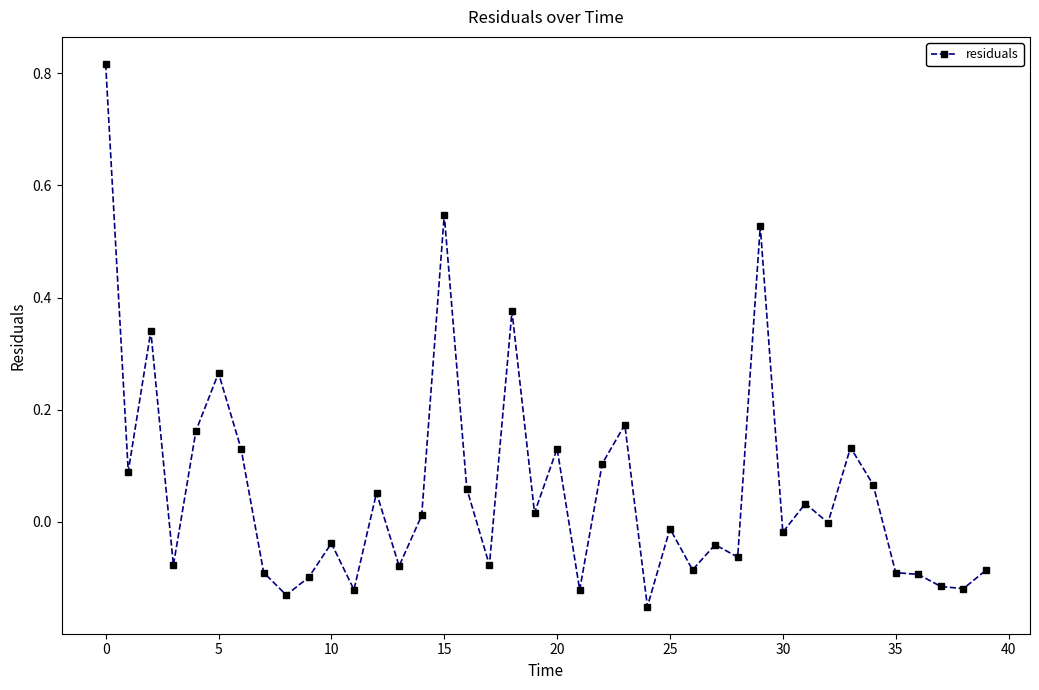

What is the sum of all values?

2.3